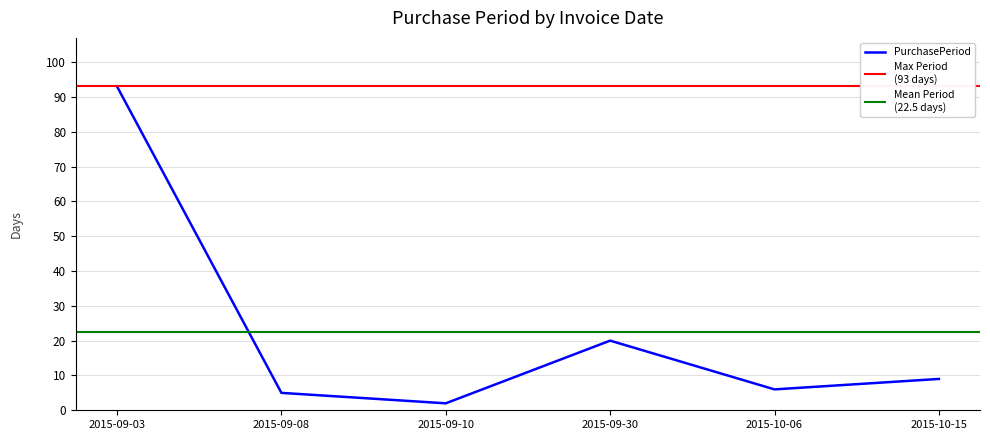

How many data points are less than 9?

3